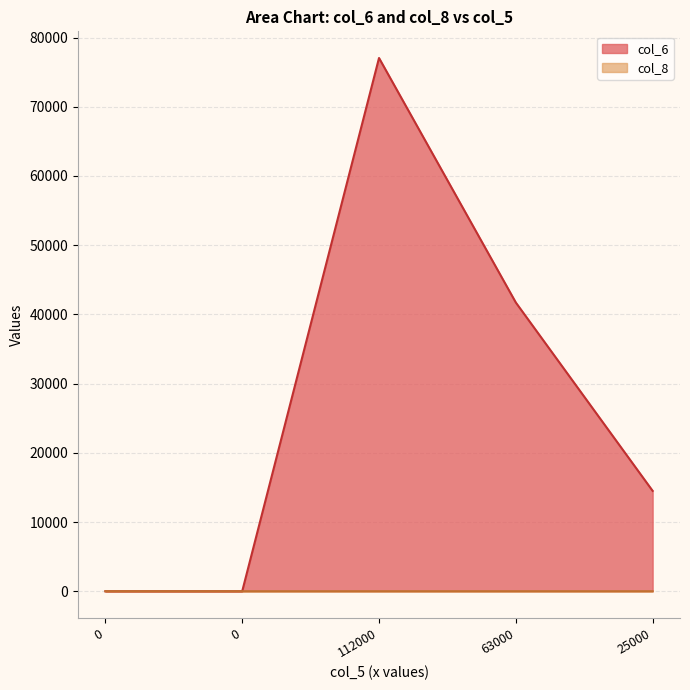

At 112000, list the series in order from smallest to largest.

col_8, col_6